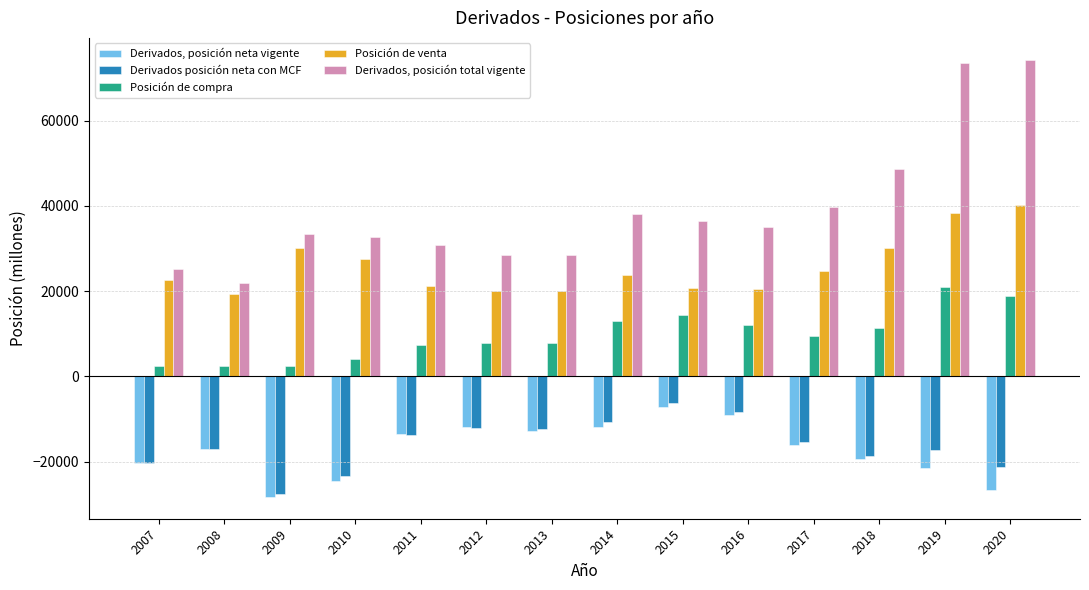

What is the value of the Posición de venta bar at the 10th from the left?

20394